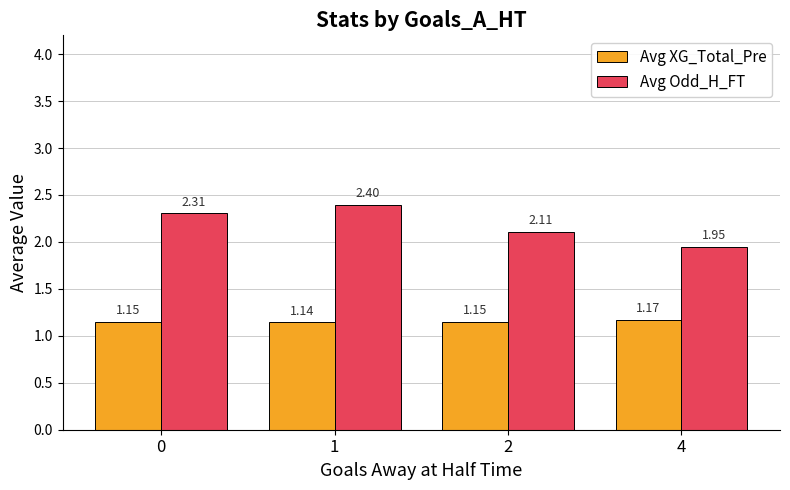

What is the sum of the Avg XG_Total_Pre values at 0 and 1?

2.3